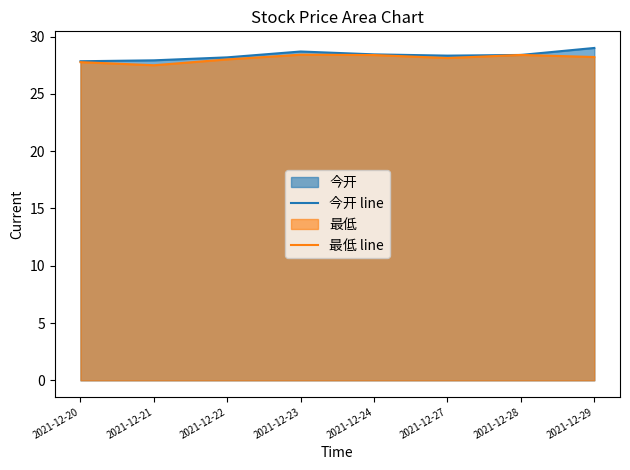

True or false: 今开 line and 最低 line cross at least once.

False